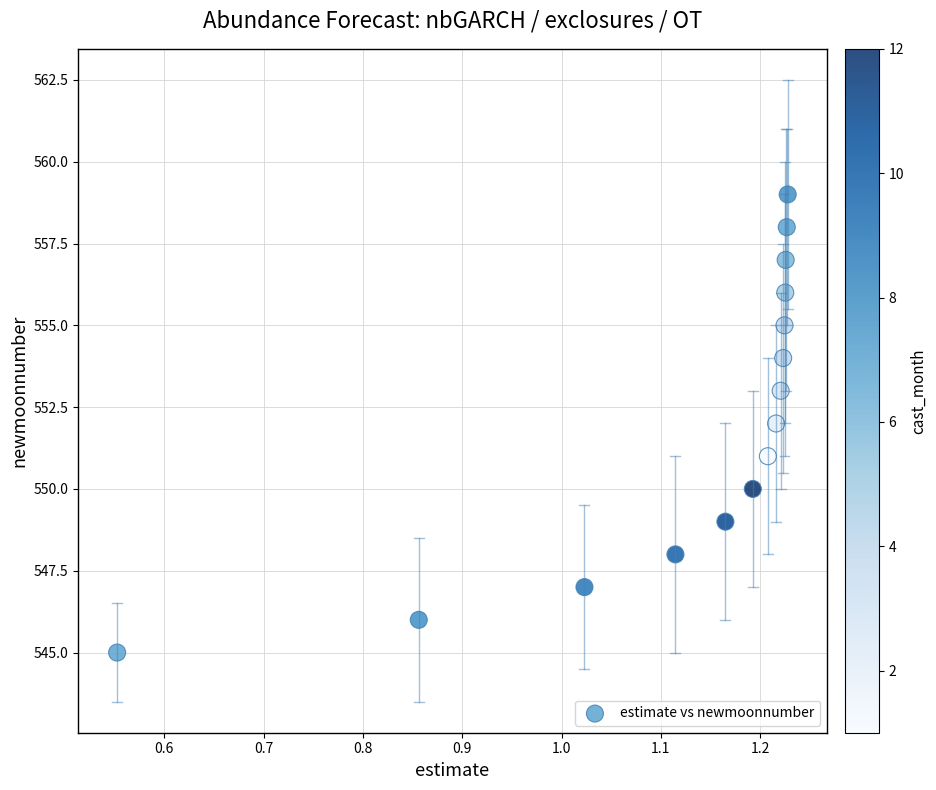

What is the range of Y values (max minus min)?

14